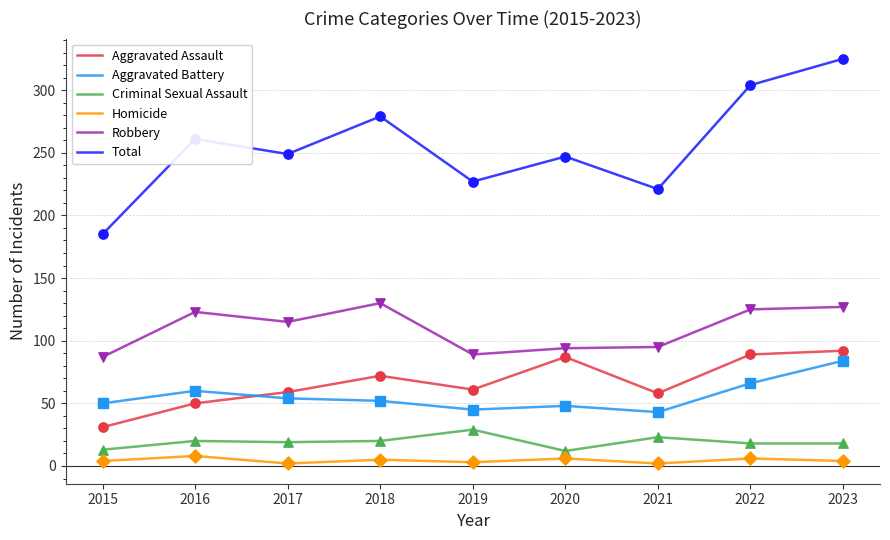

Which series has the widest spread of values?

Total